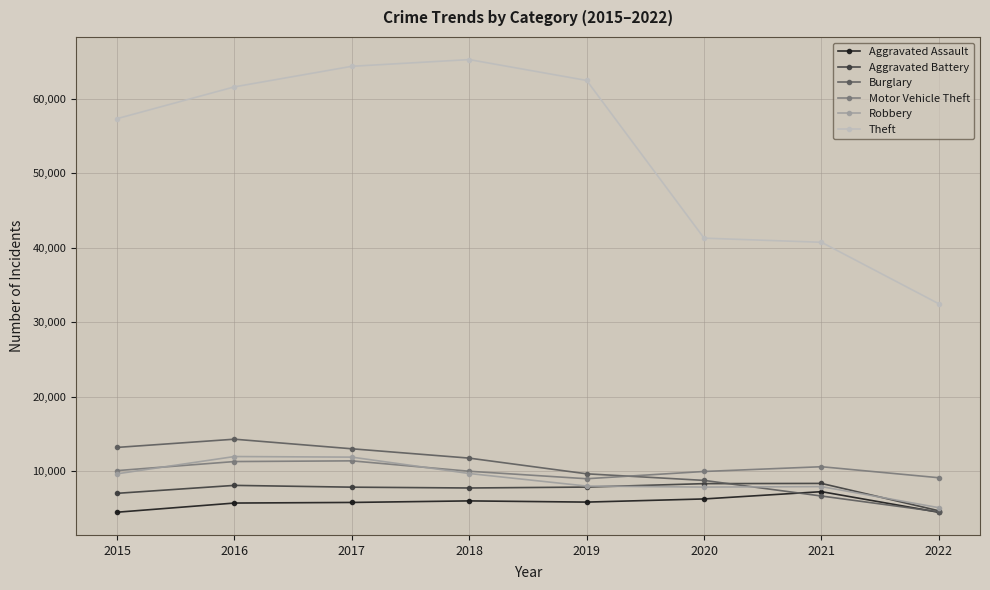

What is the value of the Burglary point at the 6th from the left?

8754